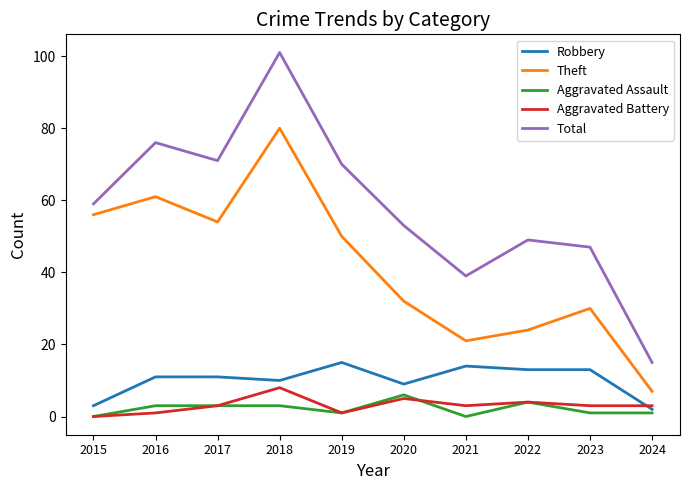

In Total, how many points are lower than both neighbors (excluding endpoints)?

2